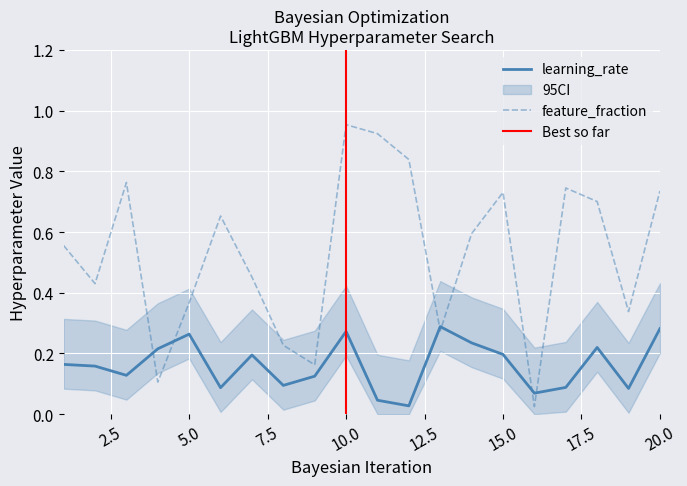

Which series has the largest total across all categories?

feature_fraction